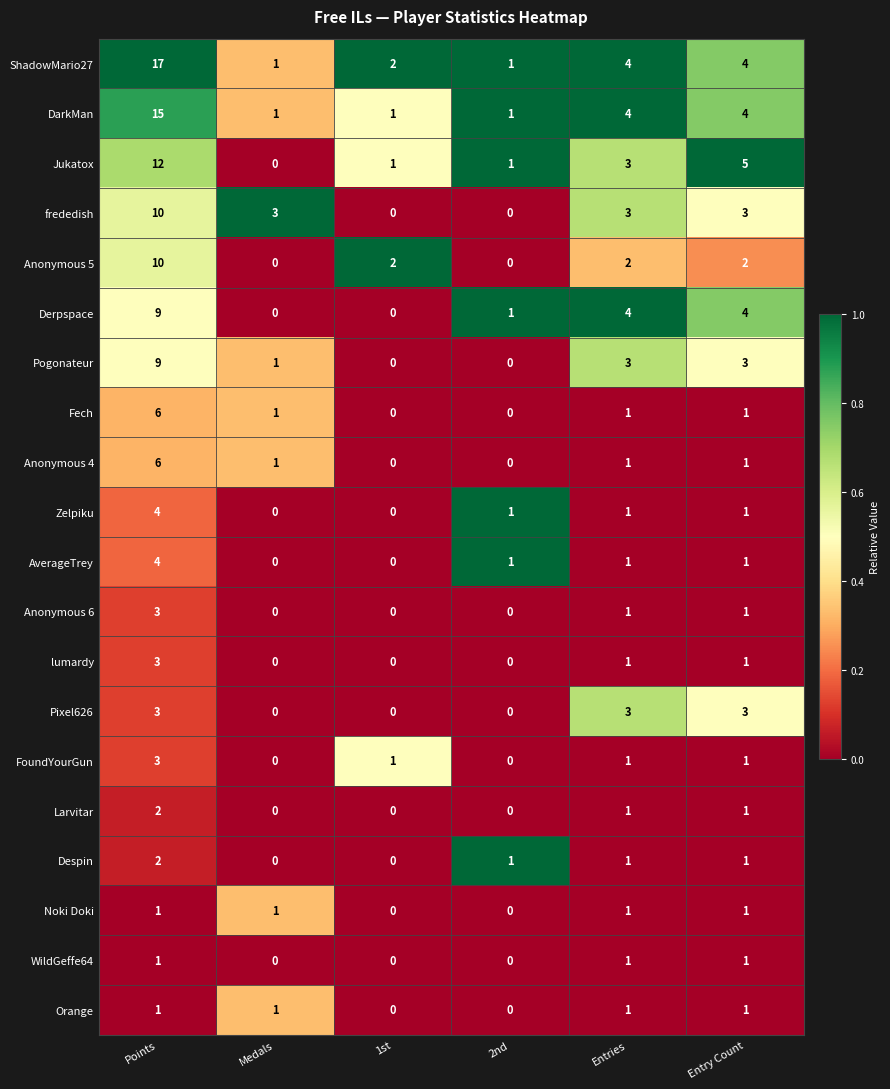

What is the sum of all Zelpiku values?

7